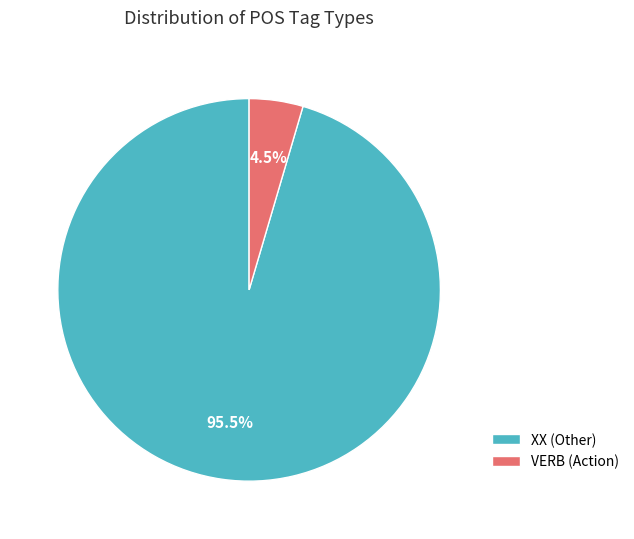

Rank the categories by value from highest to lowest.

XX (Other), VERB (Action)